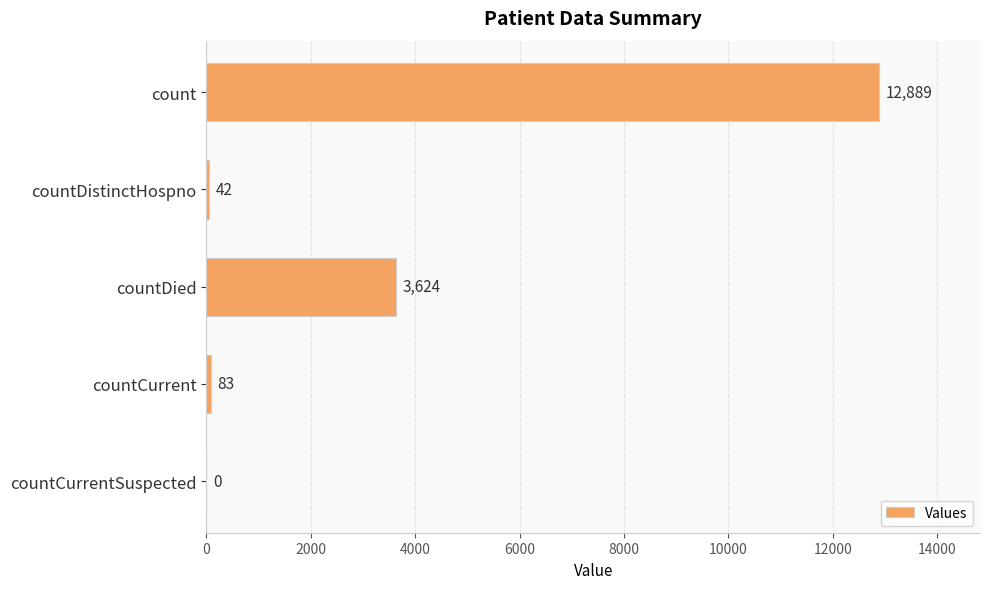

What is the sum of the values at countCurrentSuspected and count?

12889